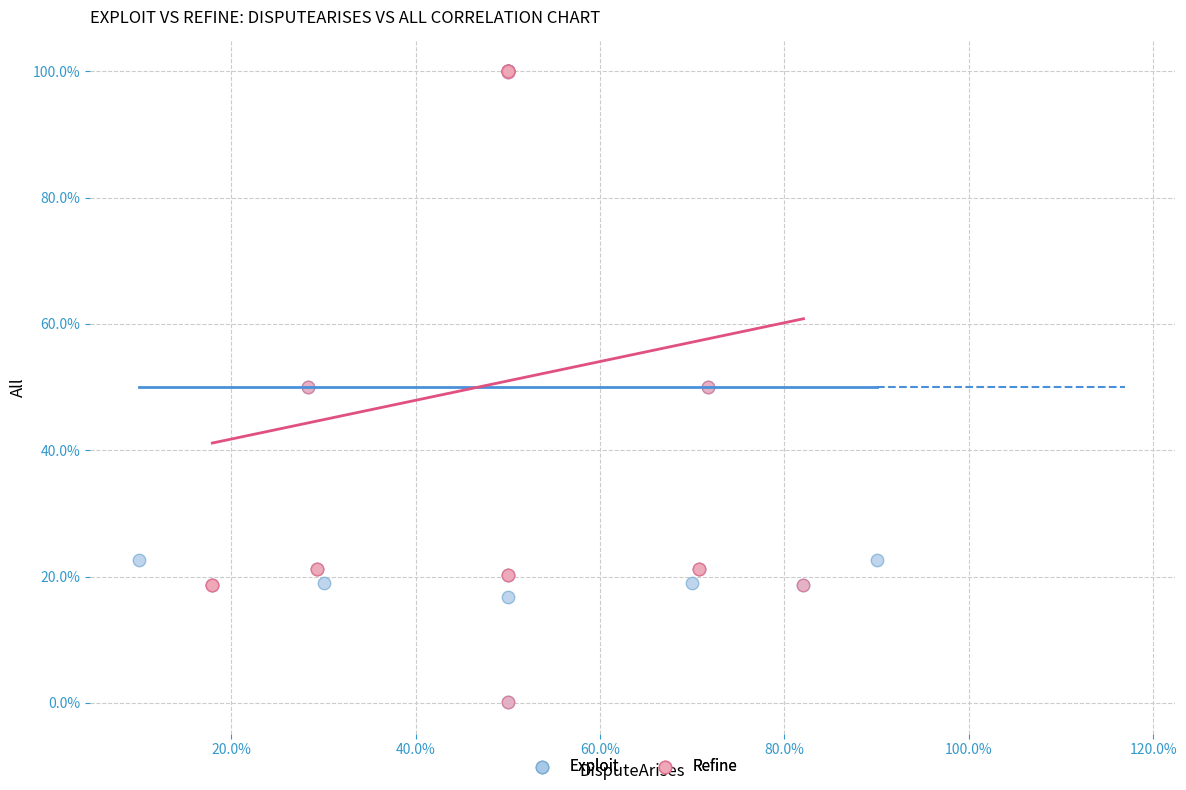

What are all the series names shown in the legend?

Exploit, Refine